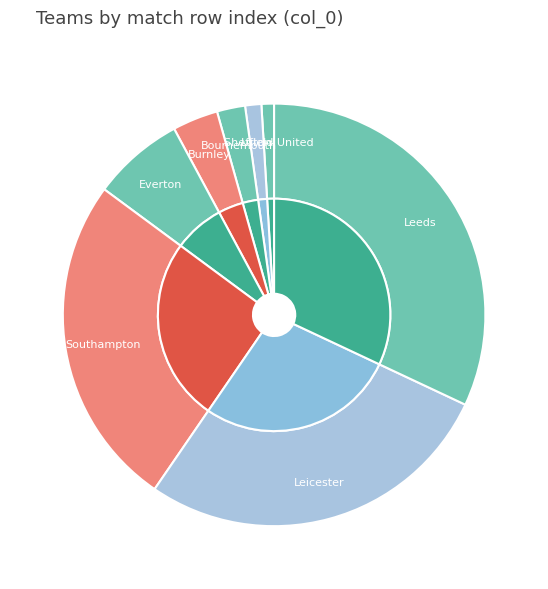

To the nearest percent, what is the average slice percentage?

12%